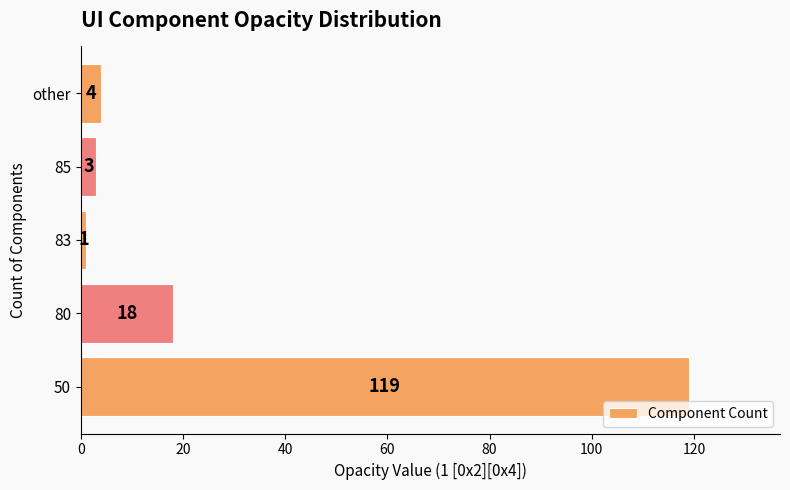

How many values are below 4?

2